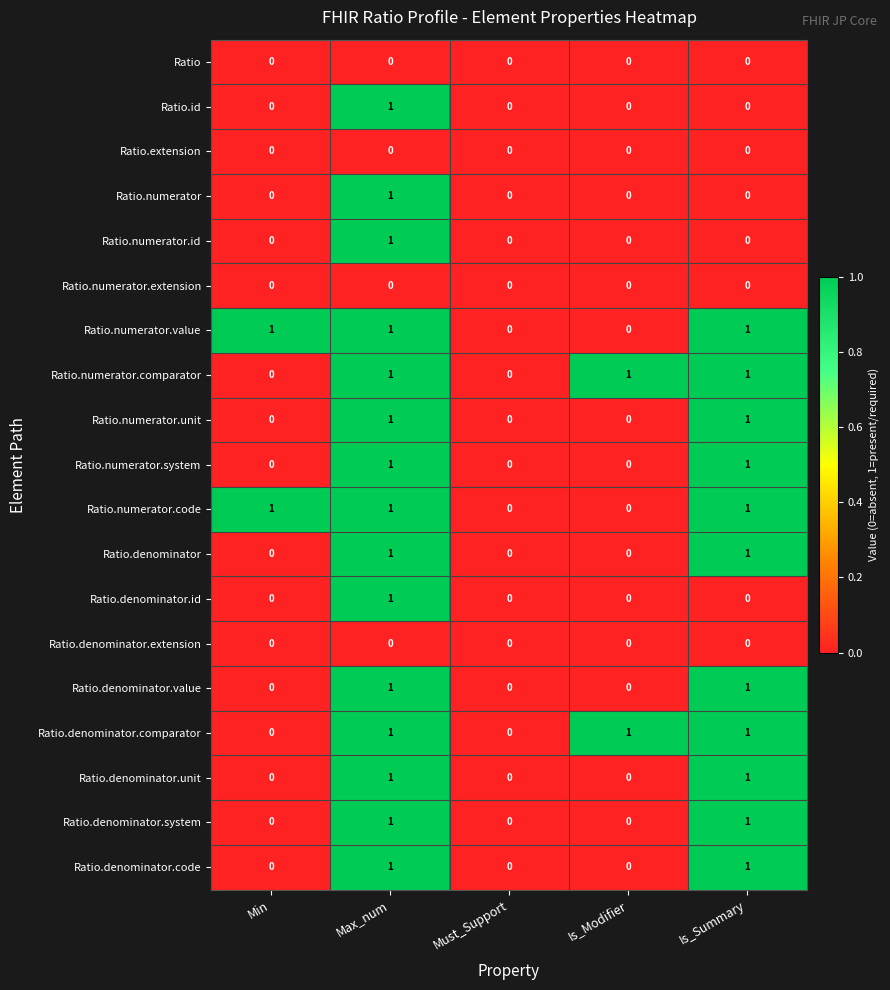

At which category is the sum across all series the highest?

Max_num